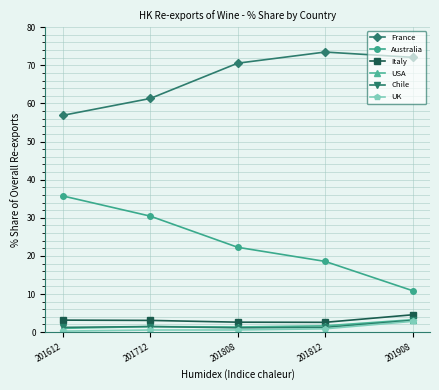

True or false: Chile has more than 1 points higher than both neighbors.

False